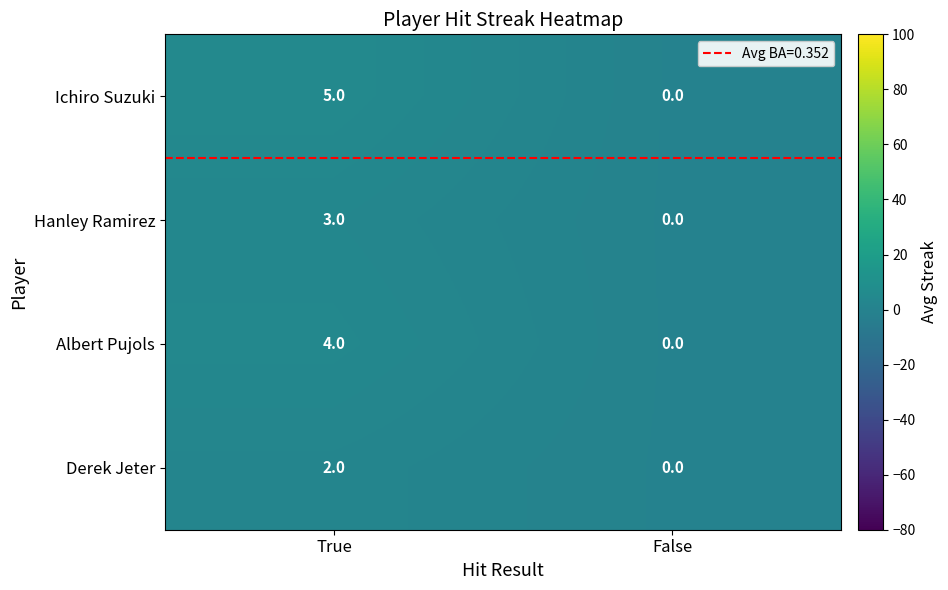

Rank the series at True from highest to lowest value.

Ichiro Suzuki, Albert Pujols, Hanley Ramirez, Derek Jeter